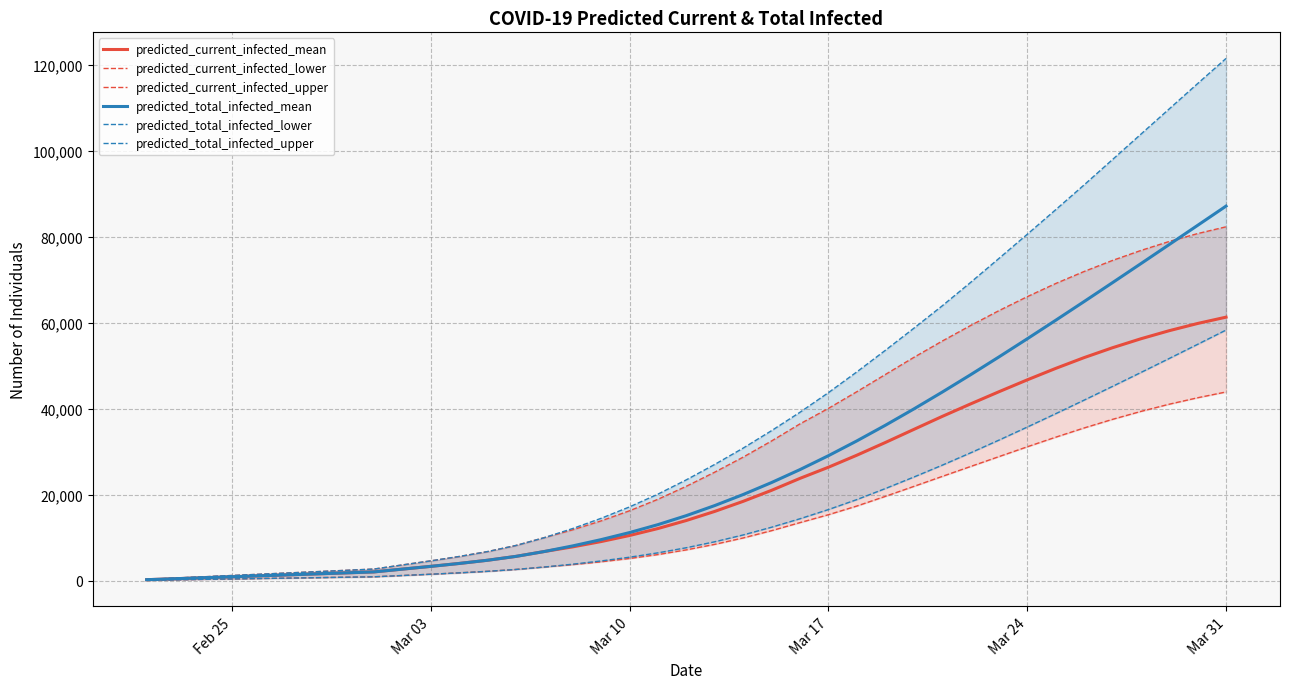

How many data points in predicted_total_infected_mean are less than 15134?

19